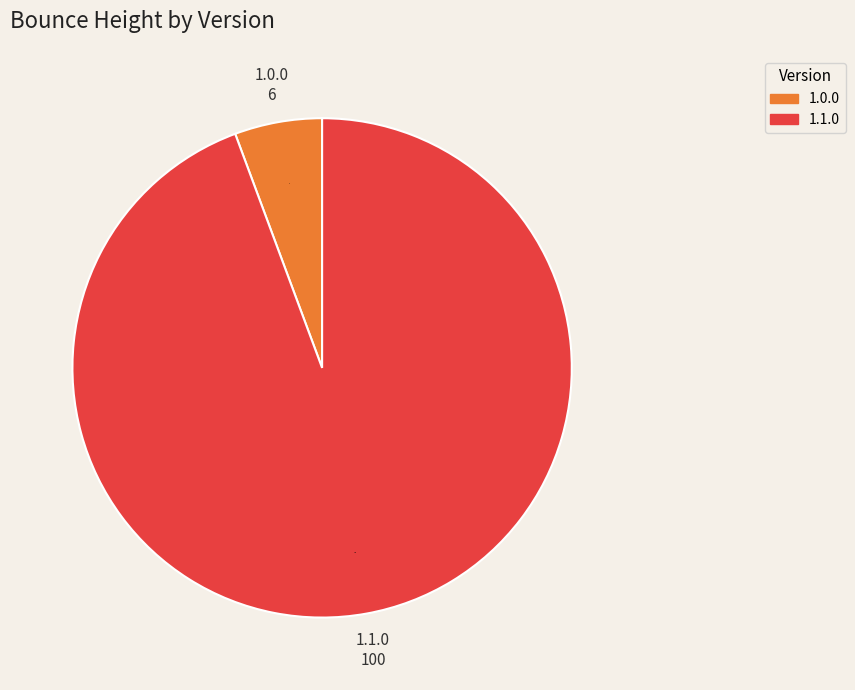

Is there a majority slice in this chart?

Yes